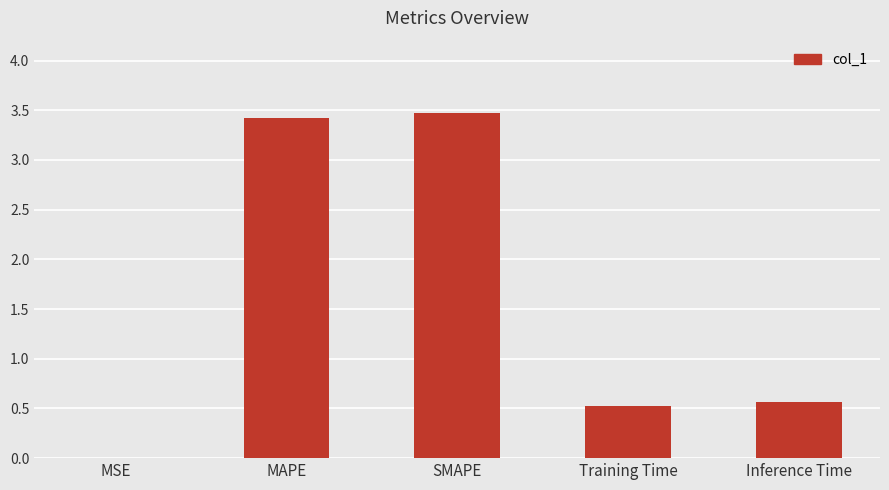

Between SMAPE and MSE, which is larger?

SMAPE